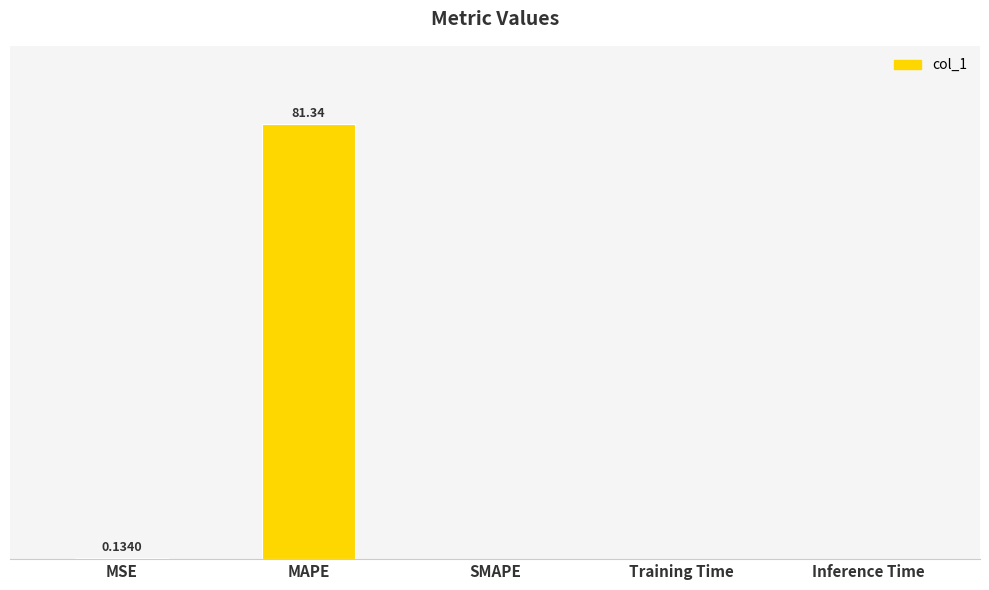

True or false: the data shows 0.2 at MSE.

False